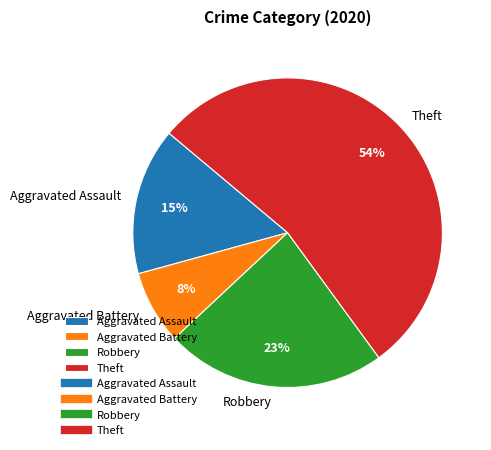

Combined, do Aggravated Assault and Aggravated Battery account for over 50%?

No